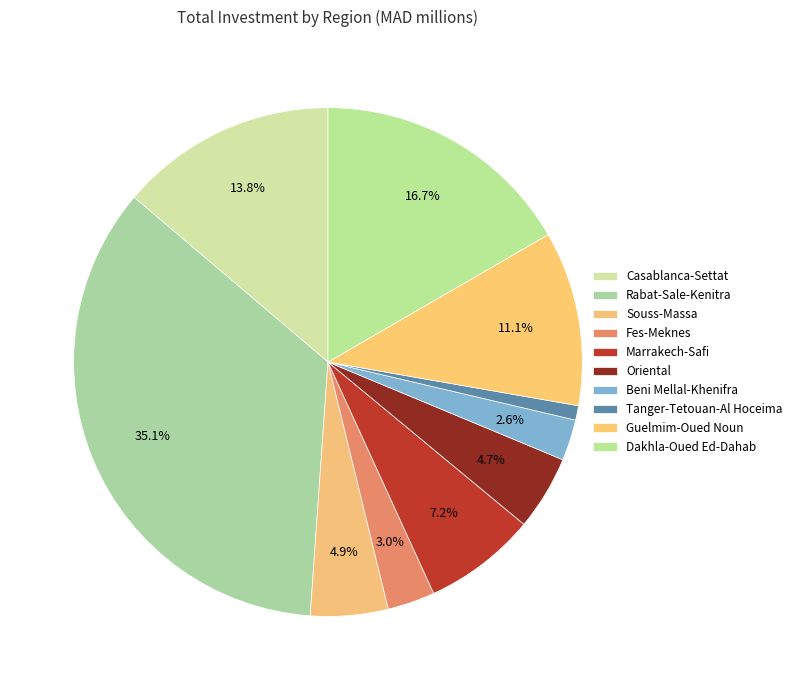

Does Beni Mellal-Khenifra account for over 50% of the chart?

No